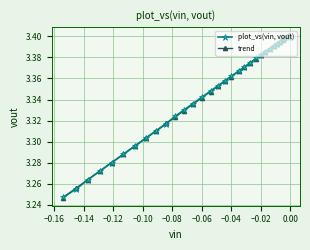

Which series has the widest spread of values?

trend